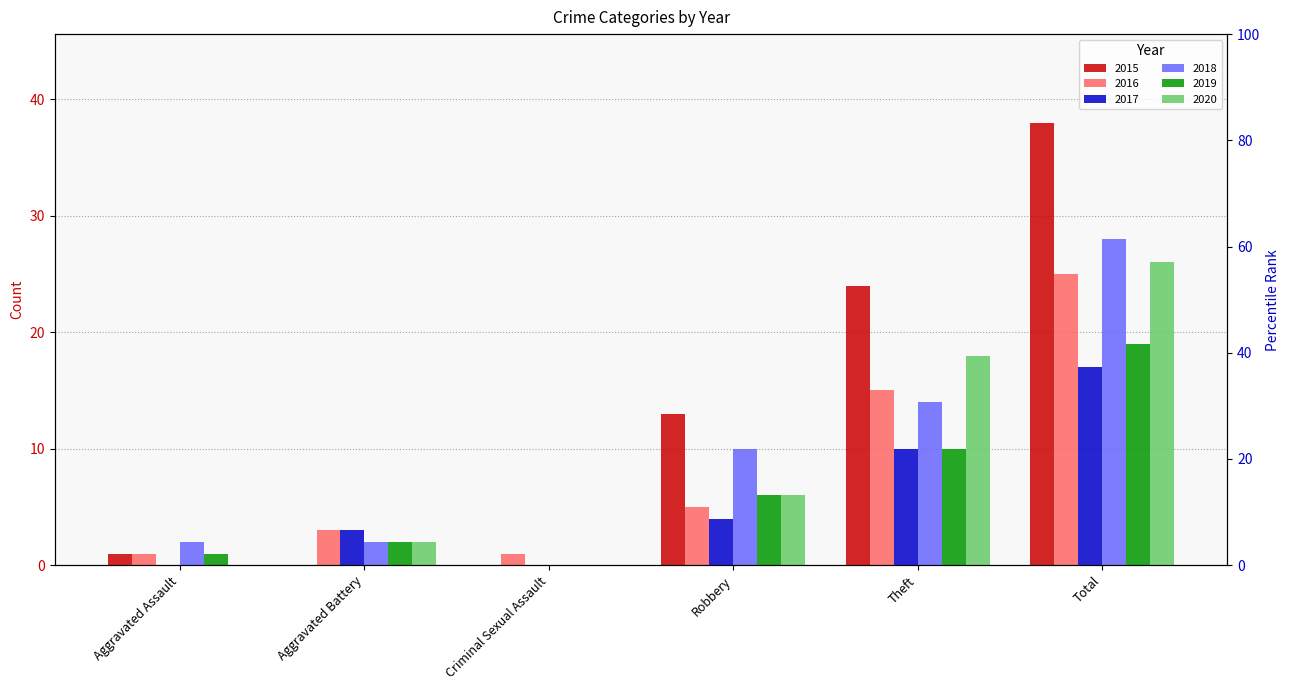

Is it true that 2015 equals 8 at Robbery?

False